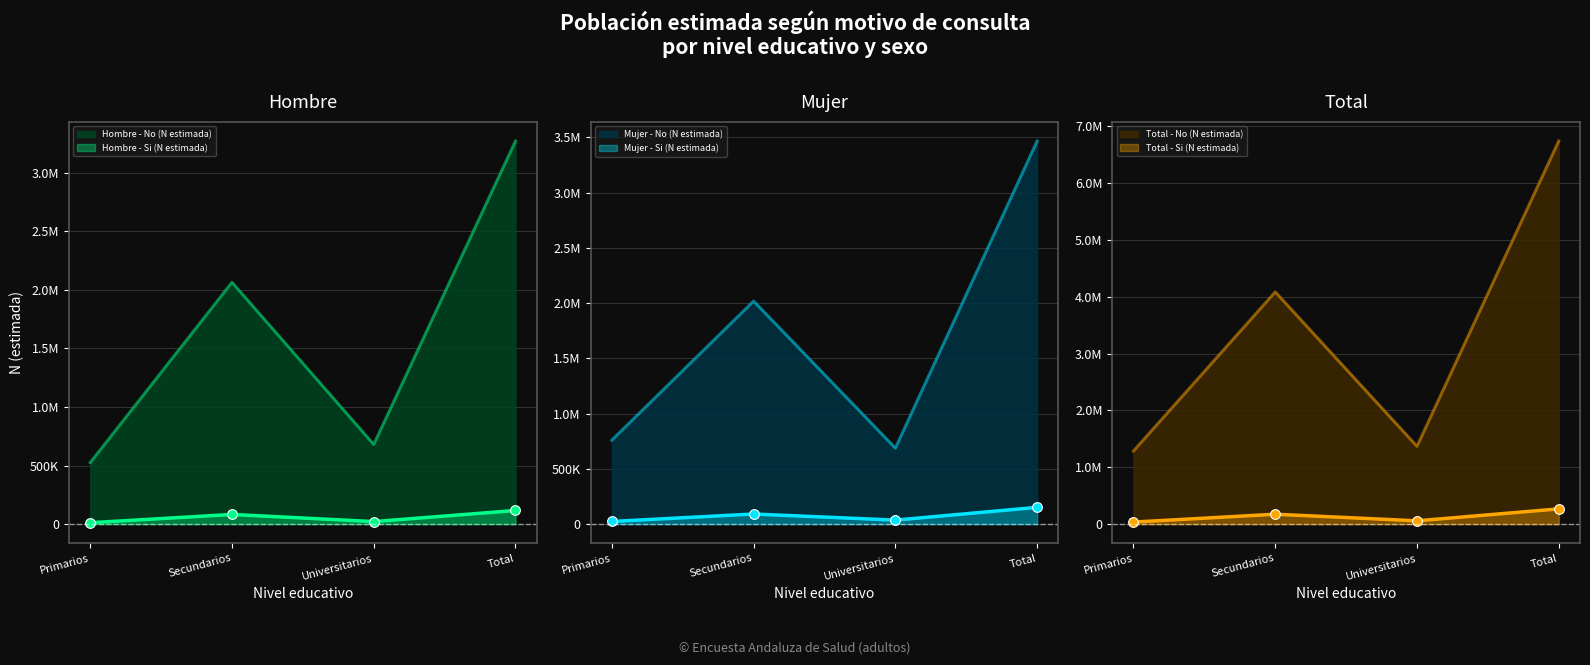

What is the spread (max minus min) of values at Secundarios?

3999788